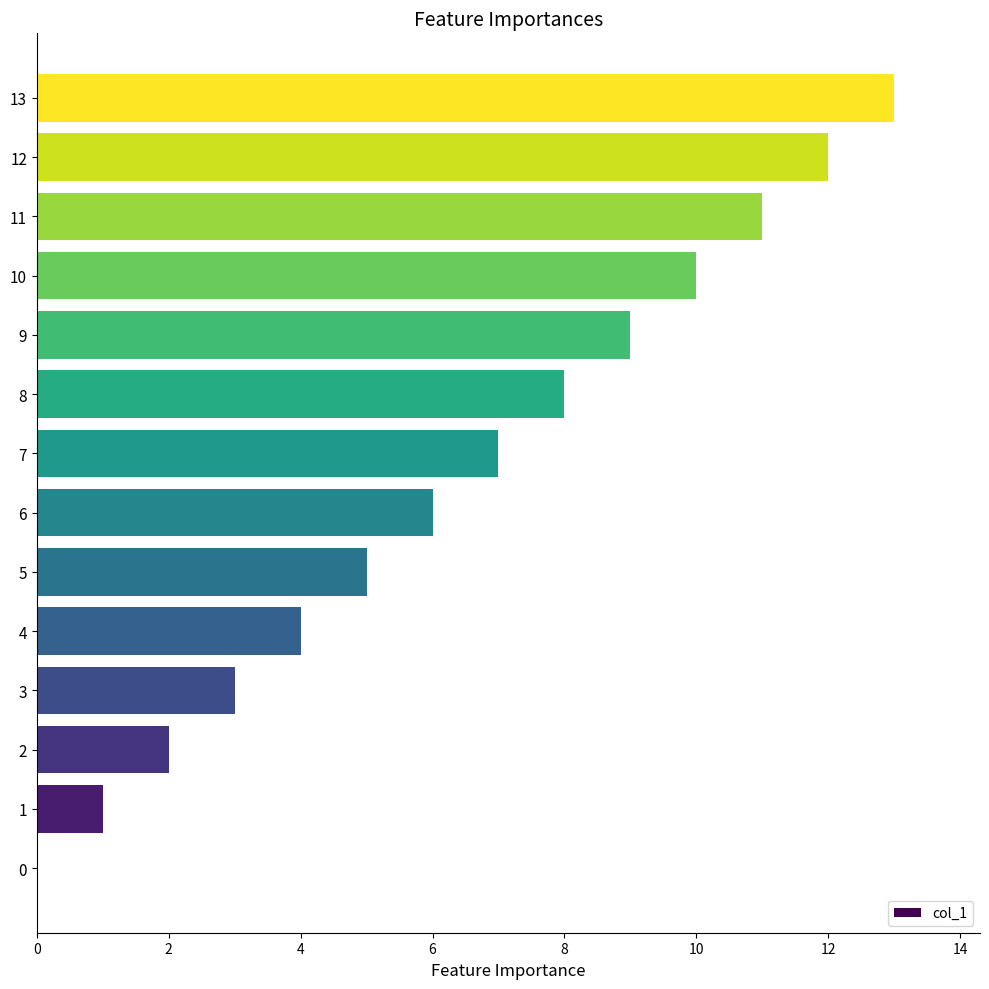

The value at 9 is 9. True or false?

True